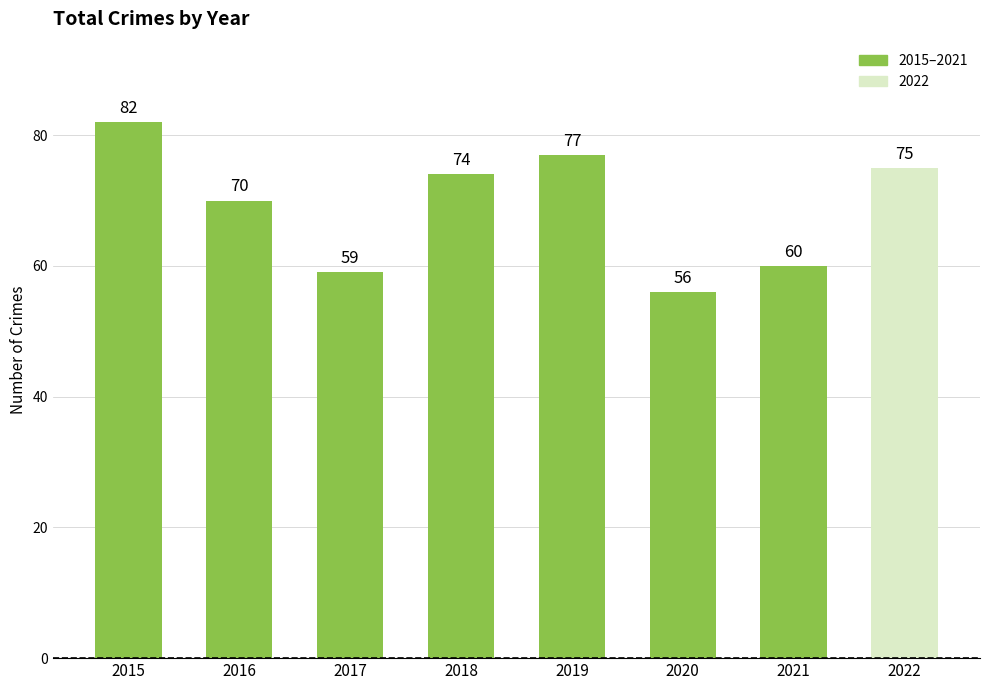

At which category does the chart reach its minimum across all series?

2020